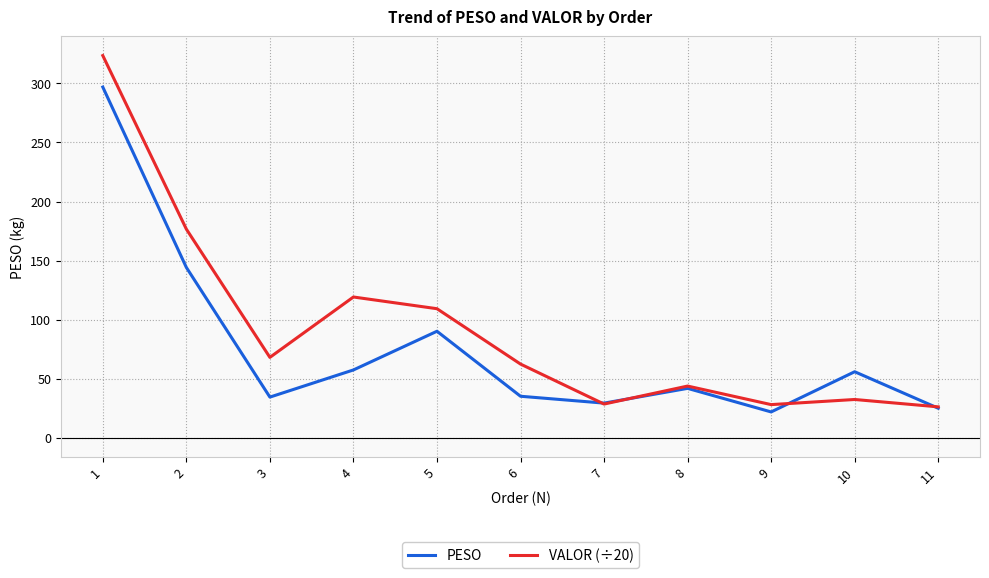

At which label does PESO reach its minimum?

9